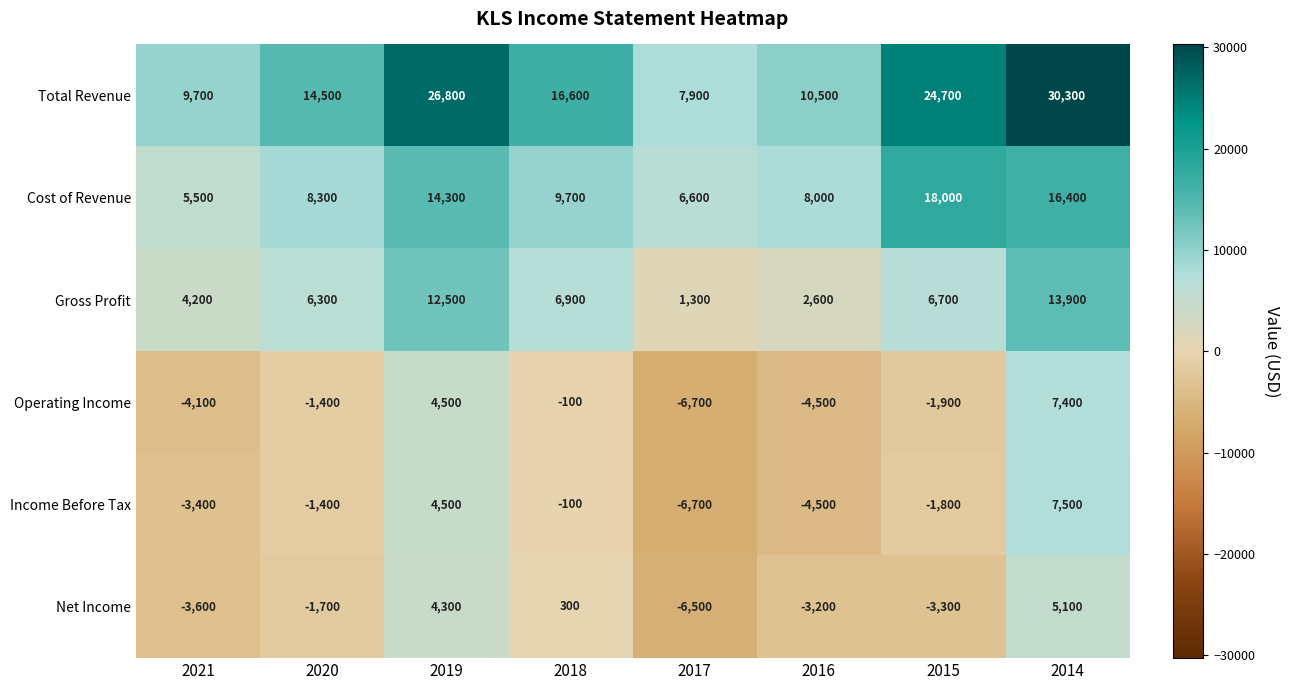

The value of Gross Profit at 2021 is 4200. True or false?

True